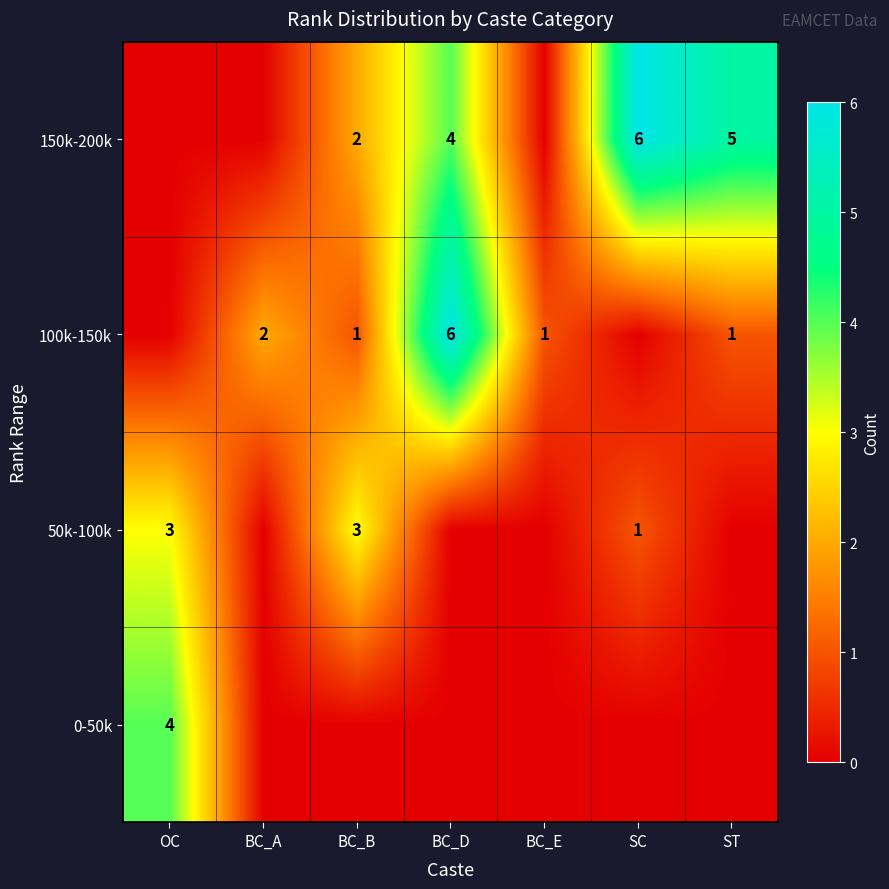

The value of 100k-150k at BC_B is 1. True or false?

True